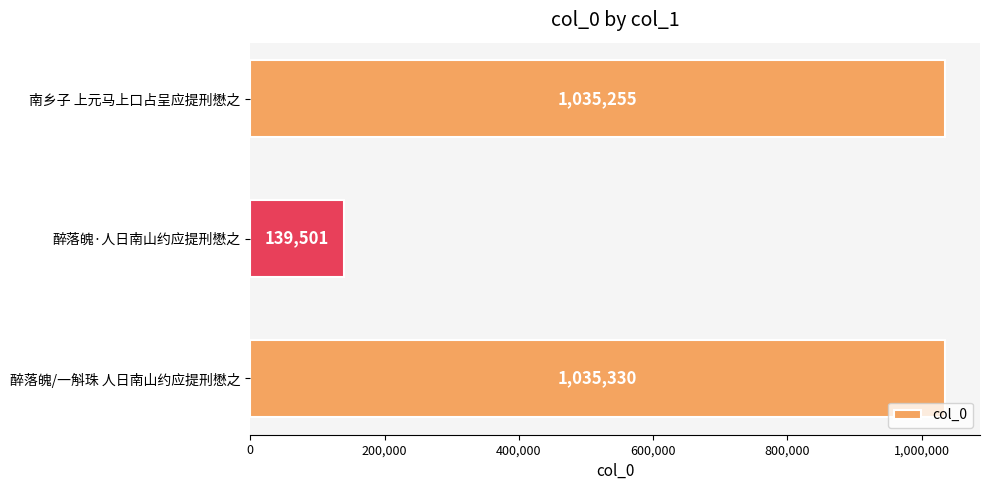

Reading top to bottom, transcribe all the data shown in this chart.

1035255	139501	1035330